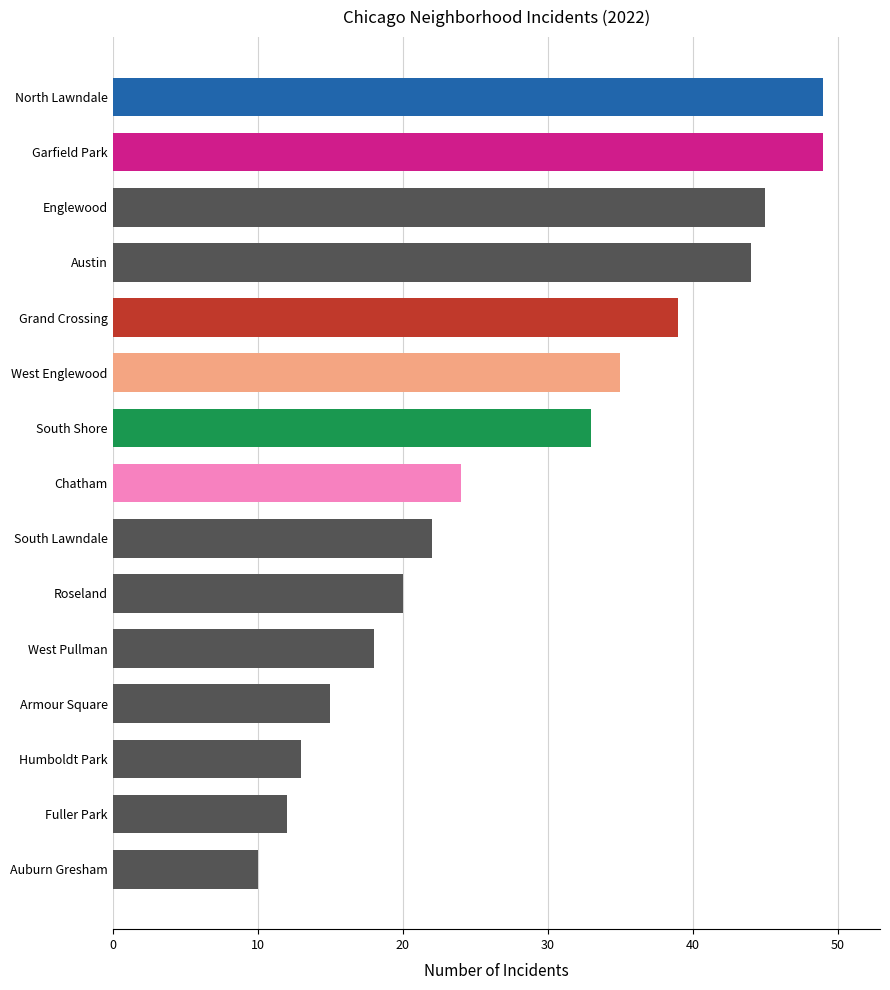

What is the value of the 7th bar from the top?

33